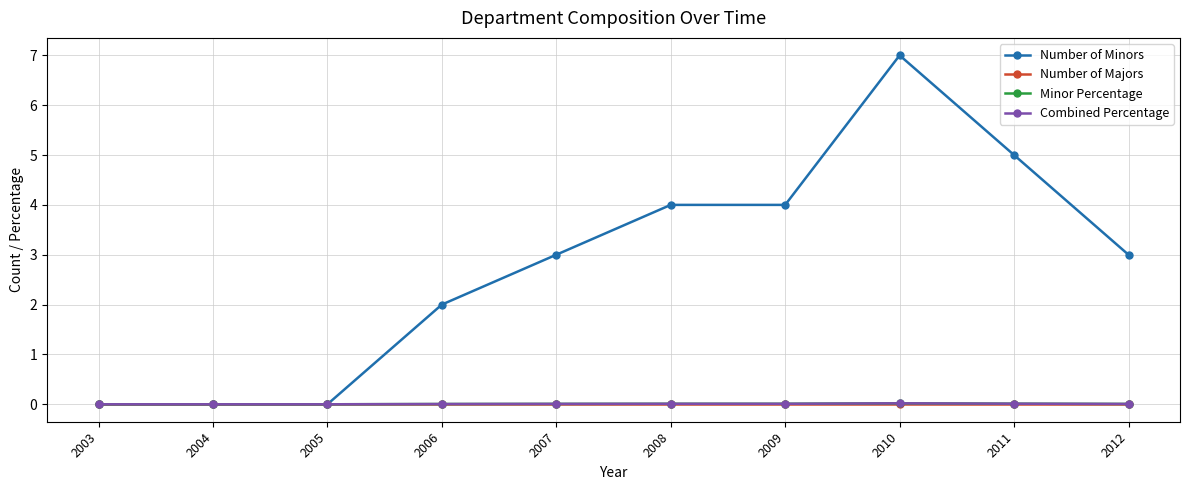

At which category is the sum across all series the highest?

2010